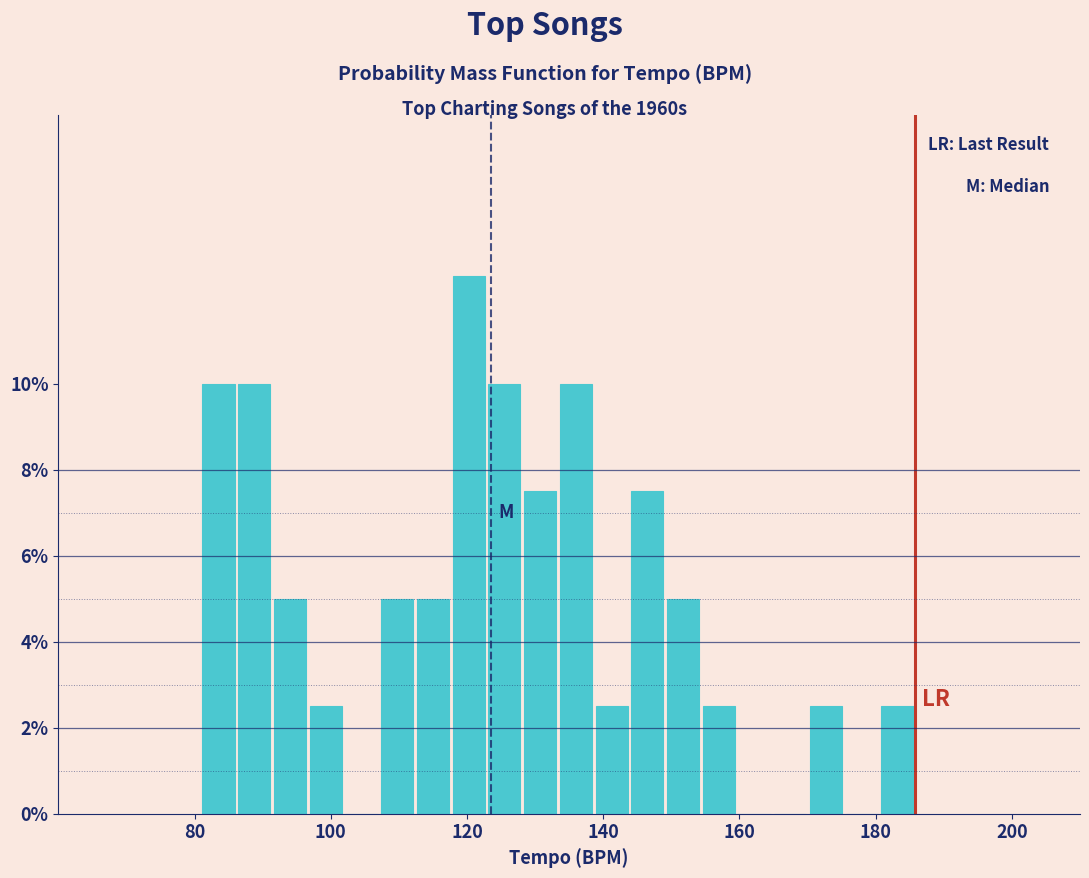

Read against the x-axis, roughly where is the centre of the tallest bar?

120